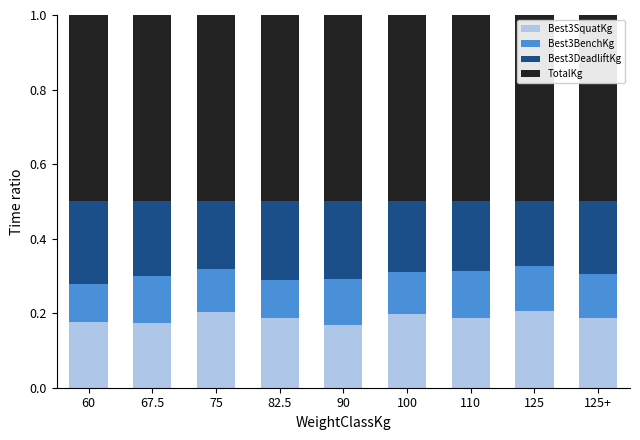

The value of Best3SquatKg at 67.5 is 0.3. True or false?

False